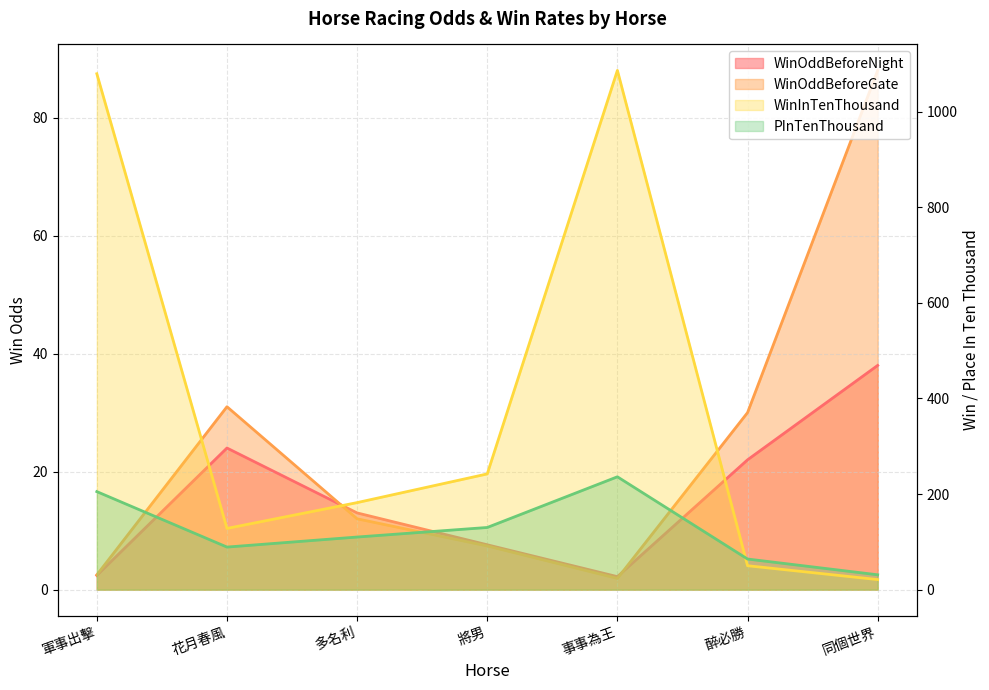

At which category is the sum across all series the highest?

事事為王